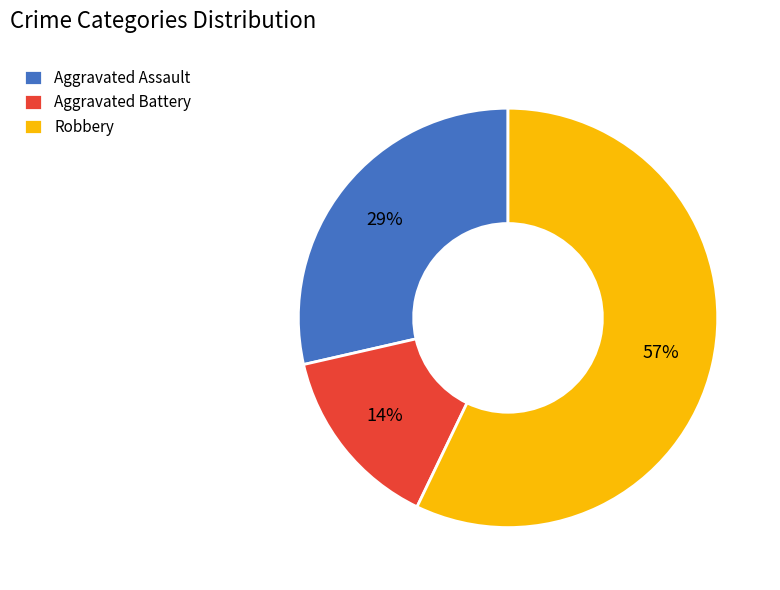

Does any single category account for the majority?

Yes